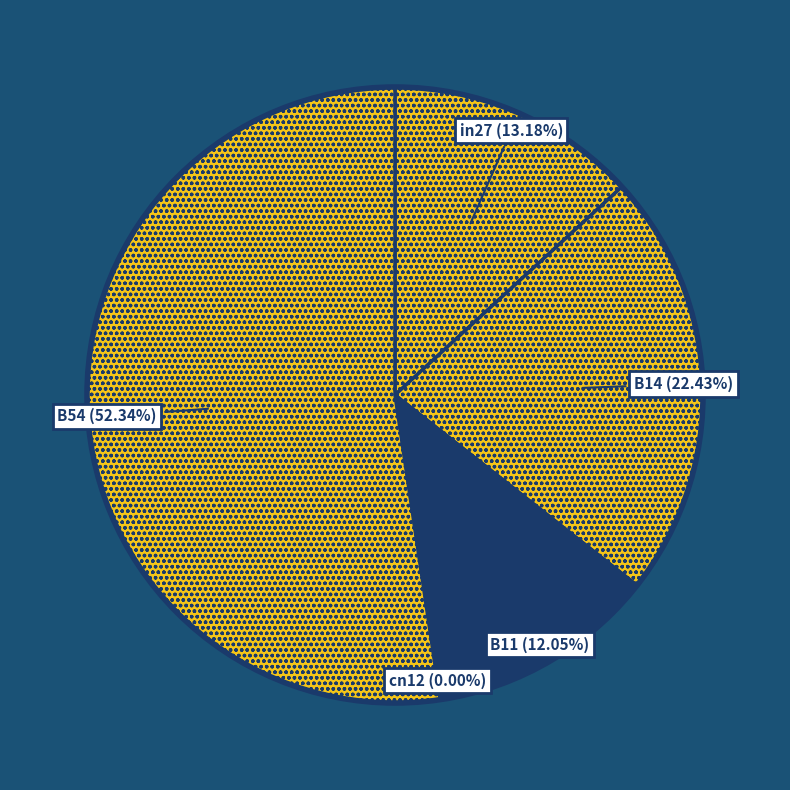

To the nearest percent, what is the difference between the largest and smallest slice percentages?

52%